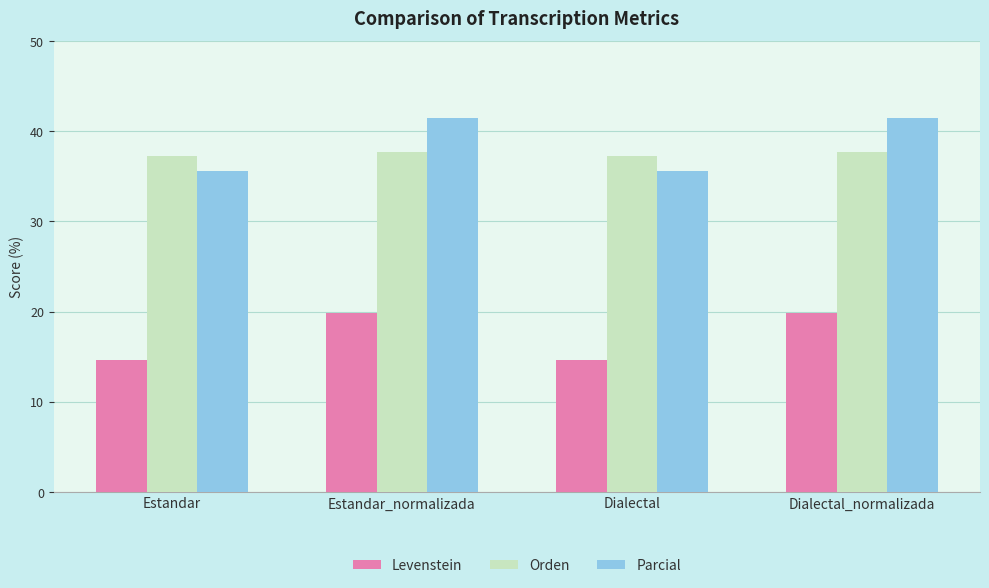

Reading left to right, what are all the values shown in this chart?

Levenstein: 14.6	19.8	14.6	19.8
Orden: 37.2	37.6	37.2	37.6
Parcial: 35.6	41.5	35.6	41.5